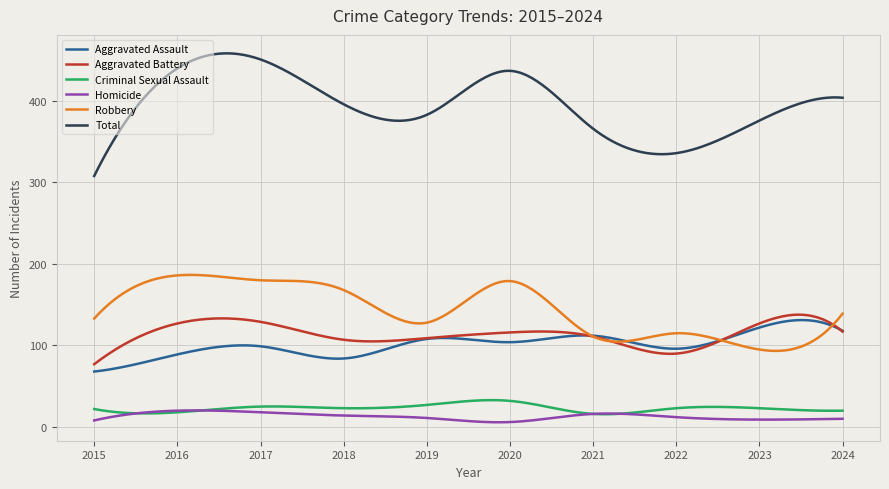

How many lines are shown in the chart?

6